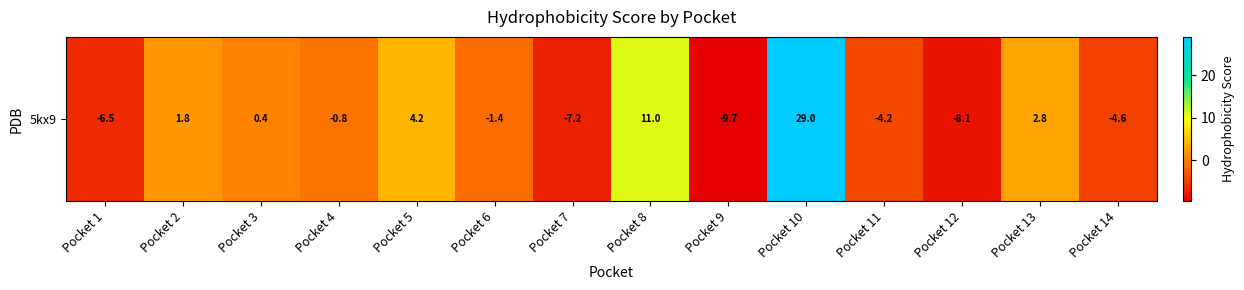

Rank the categories by value from lowest to highest.

Pocket 9, Pocket 12, Pocket 7, Pocket 1, Pocket 14, Pocket 11, Pocket 6, Pocket 4, Pocket 3, Pocket 2, Pocket 13, Pocket 5, Pocket 8, Pocket 10